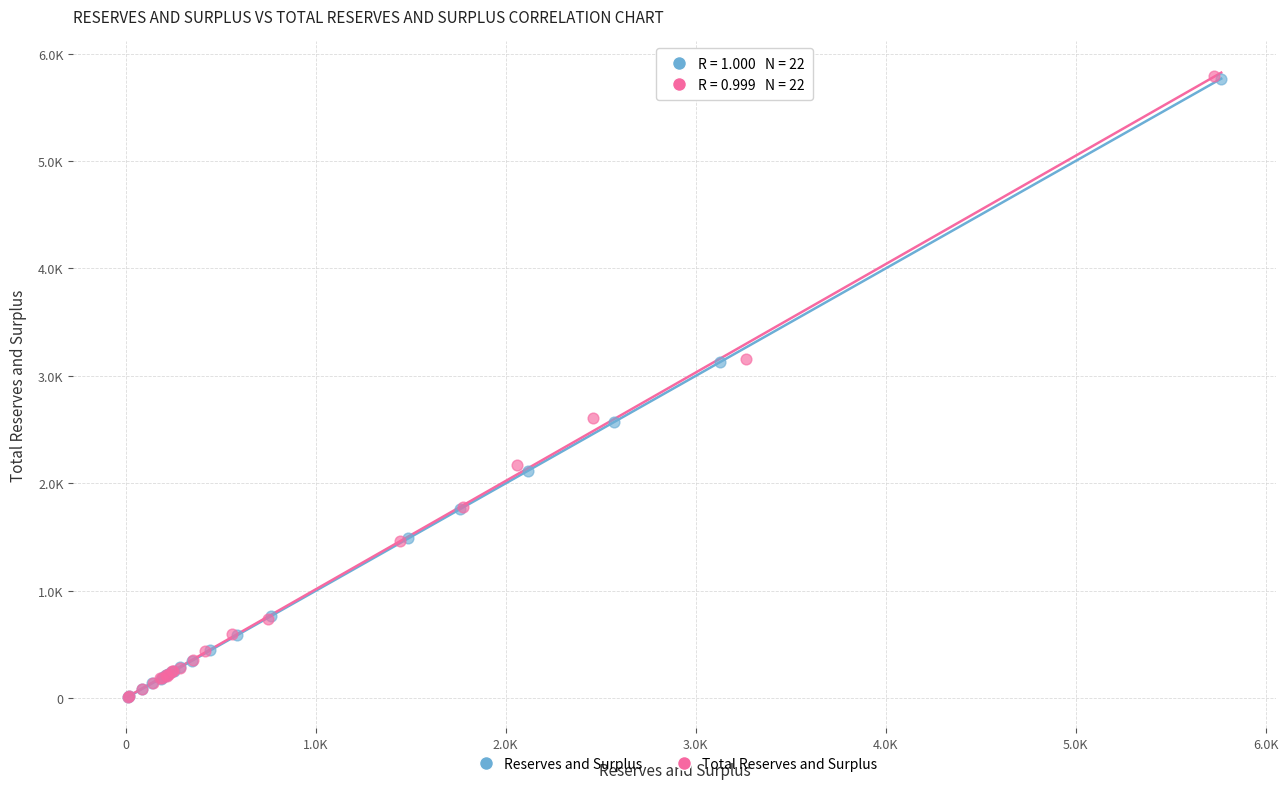

What are all the series names shown in the legend?

Reserves and Surplus, Total Reserves and Surplus